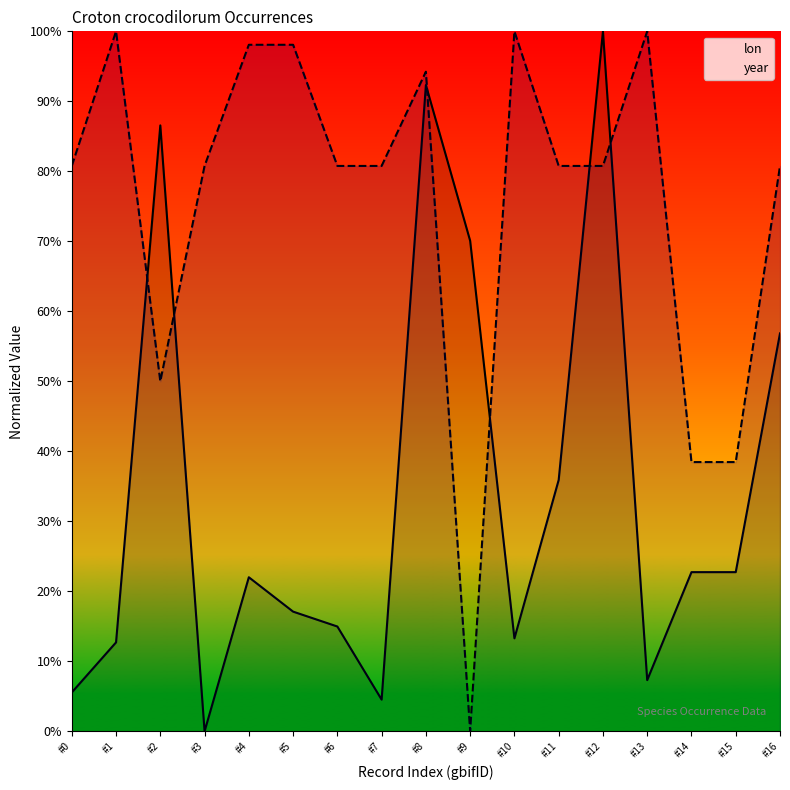

Where does the lon series first go above 22?

#2